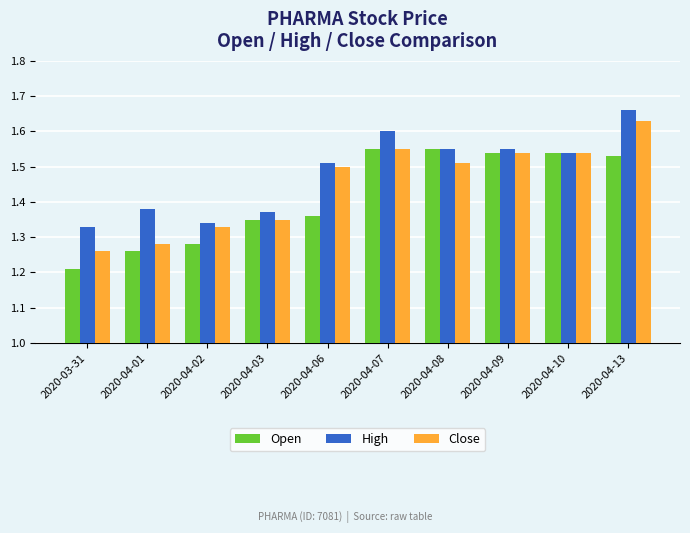

What is the difference between the second highest and second lowest values in the Open series?

0.3